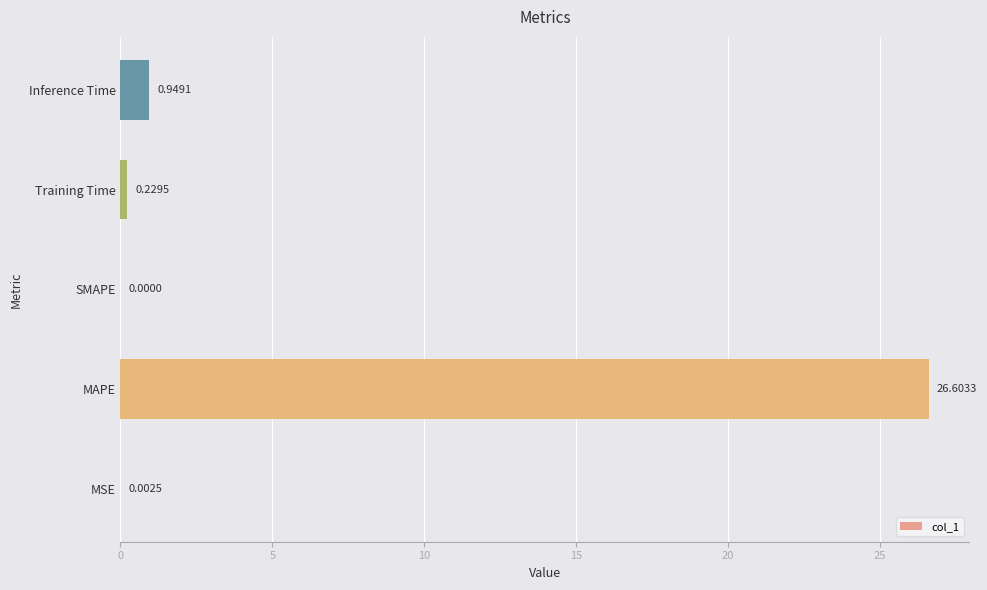

What is the maximum value shown in the chart?

26.6